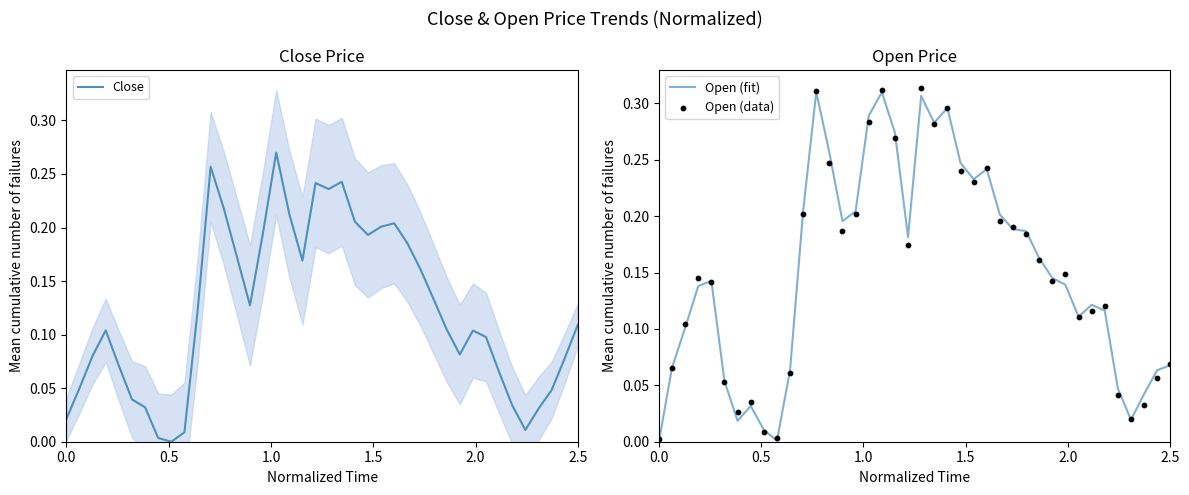

Which series has the largest Y range (max minus min)?

Open (data)